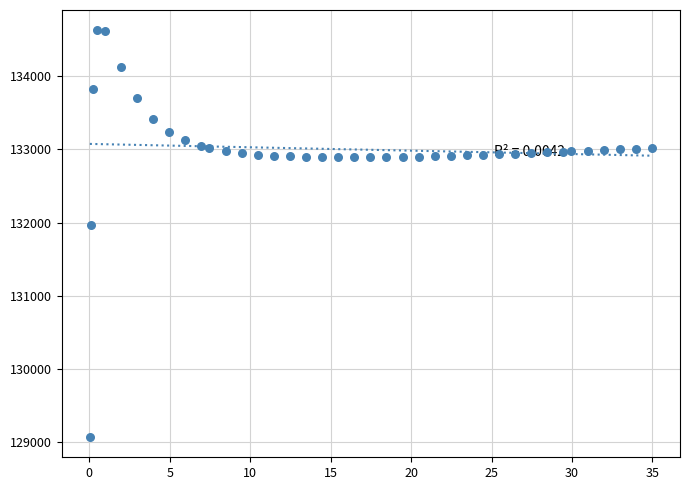

What is the range of Y values (max minus min)?

5557.2